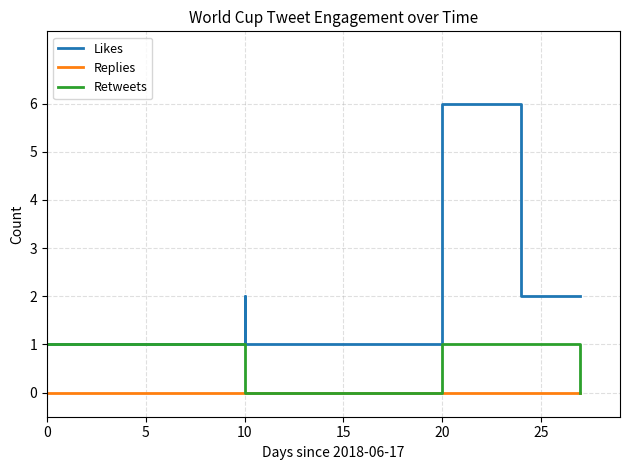

Reading right to left, list all the values displayed in this chart.

Likes: 2	2	6	1	2	1
Replies: 0	0	0	0	0	0
Retweets: 0	1	1	0	0	1